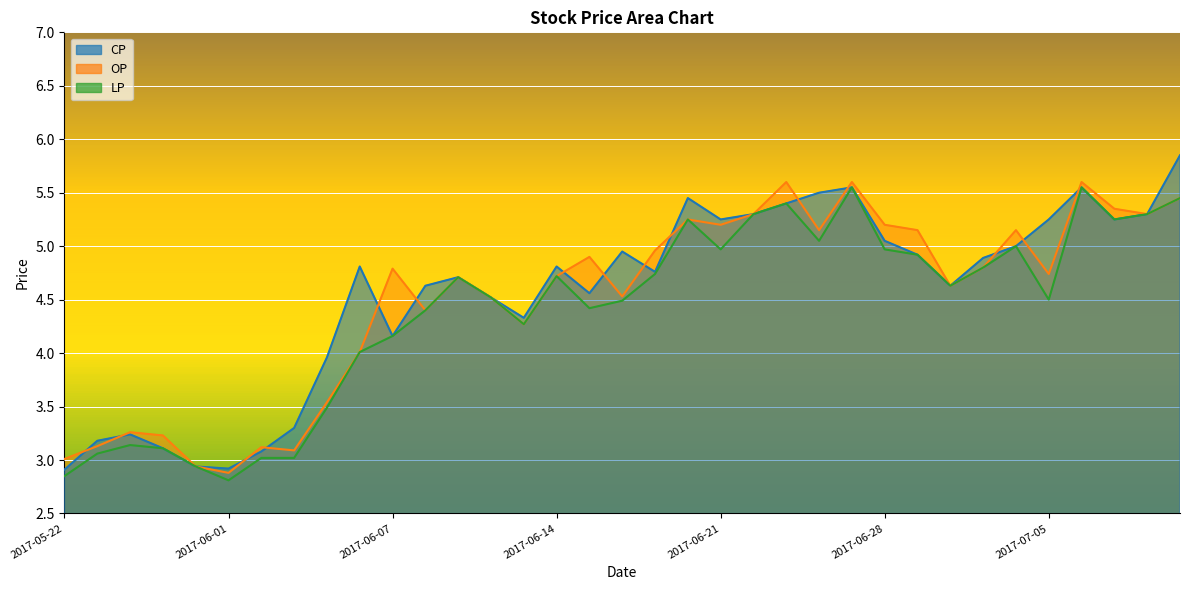

How many interior local peaks does the CP series have?

8